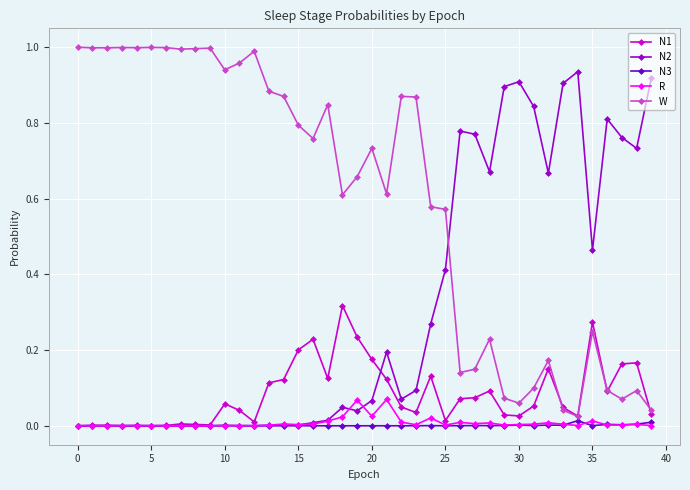

True or false: W and R intersect in this chart.

False